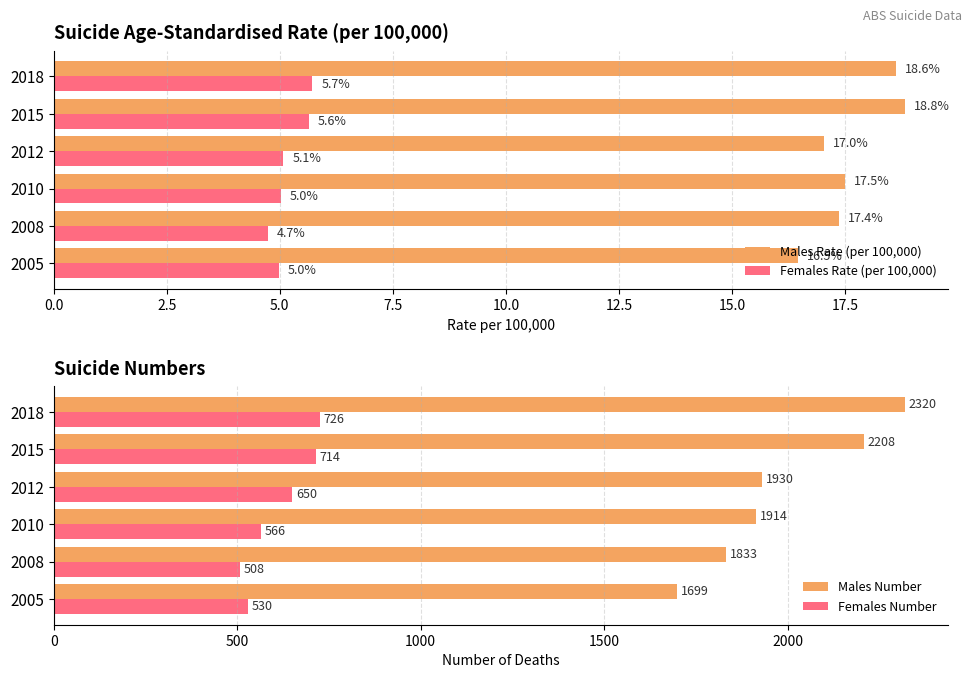

Which category has the lowest value in the Females Rate (per 100,000) series?

2008